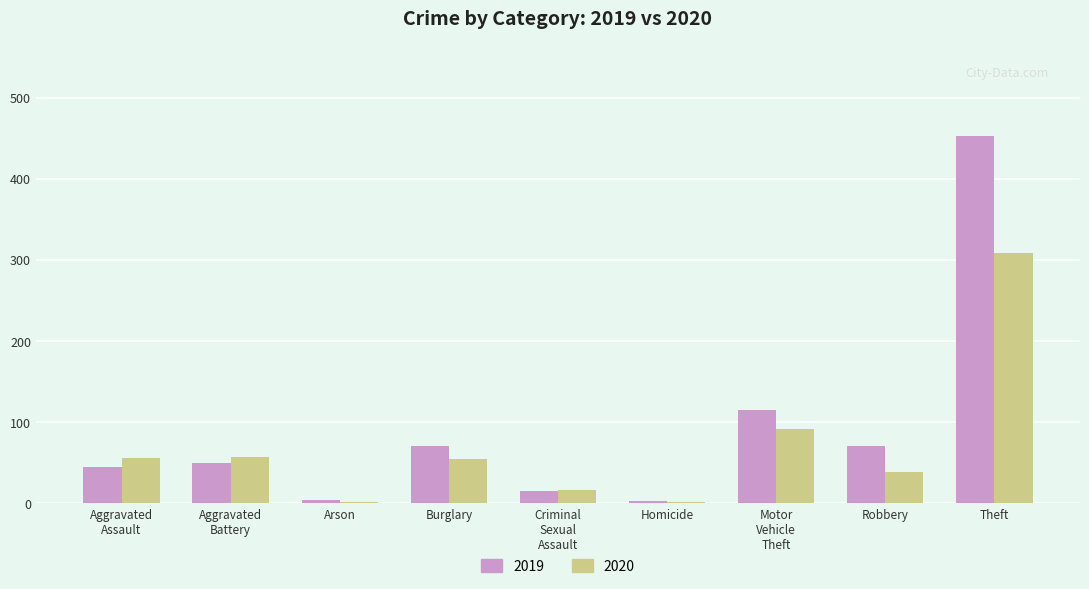

What is the sum of all 2020 values?

623